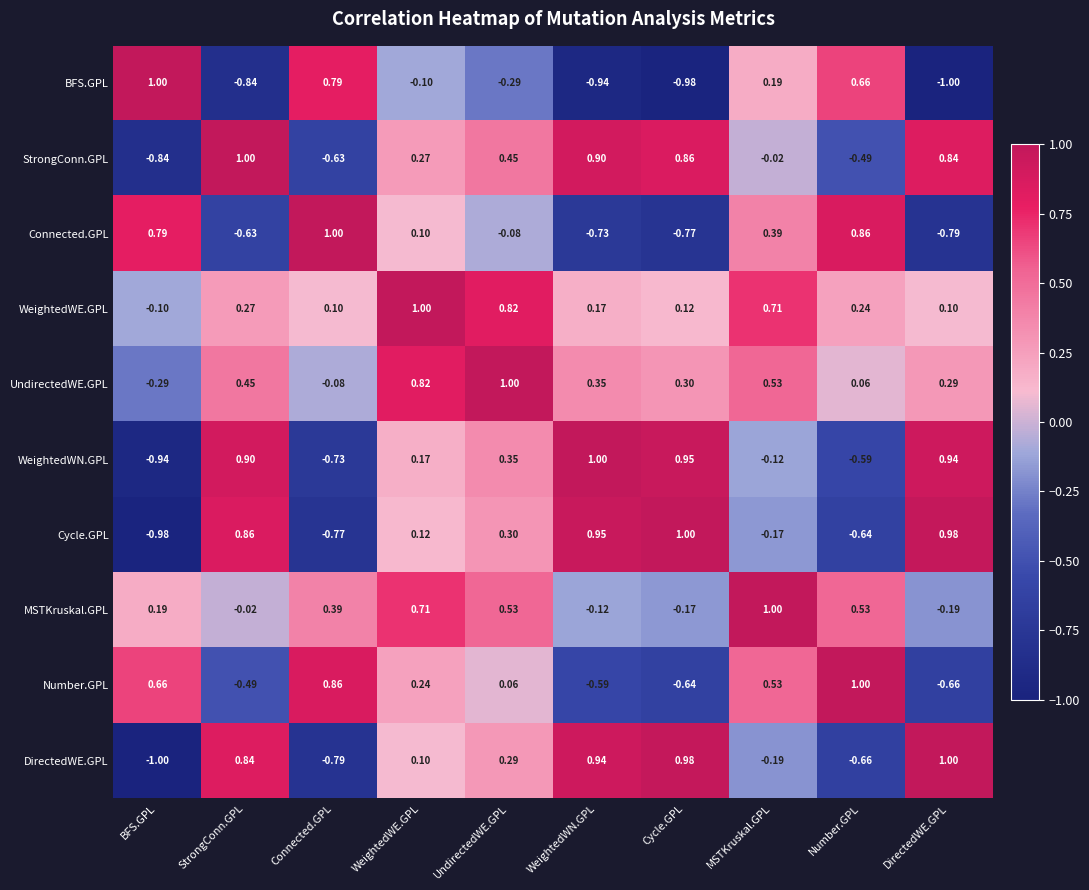

Which category has the lowest value in the DirectedWE.GPL series?

BFS.GPL